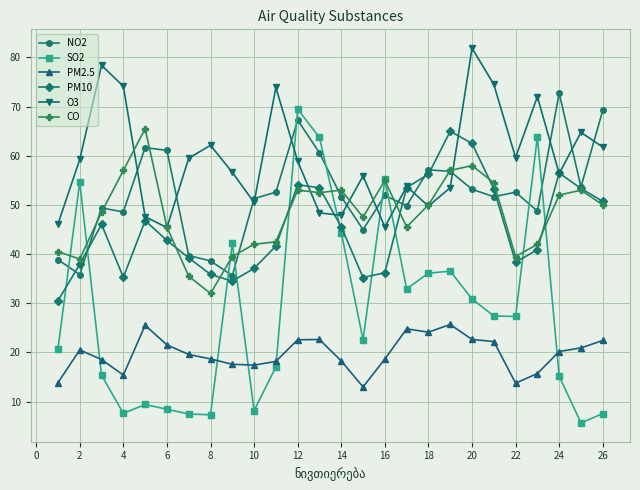

In PM2.5, how many points are lower than both neighbors (excluding endpoints)?

5